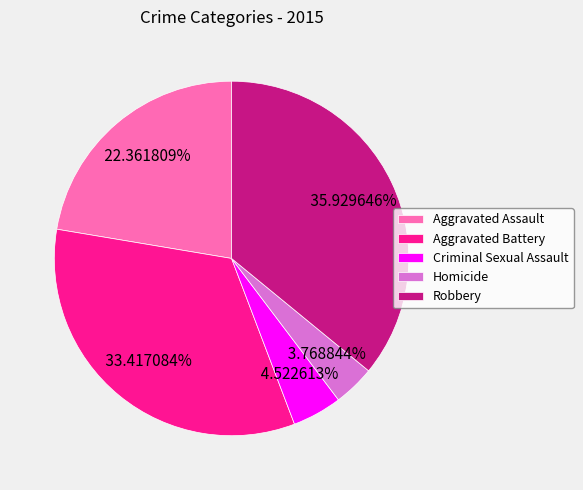

Between Aggravated Battery and Aggravated Assault, which is larger?

Aggravated Battery